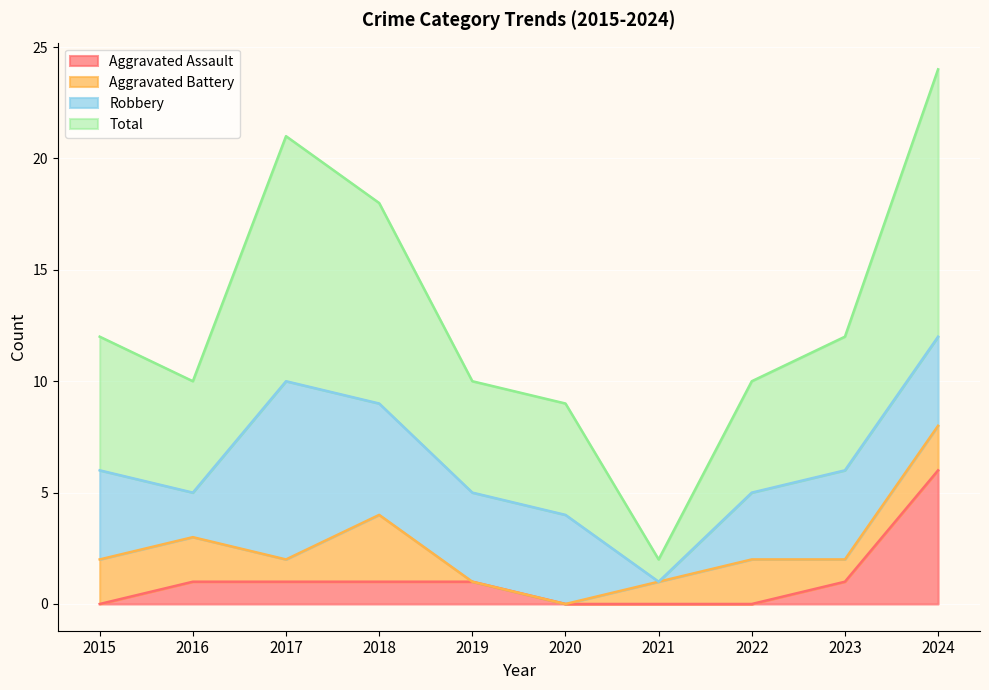

What is the value of the Total point at the 9th from the left?

12